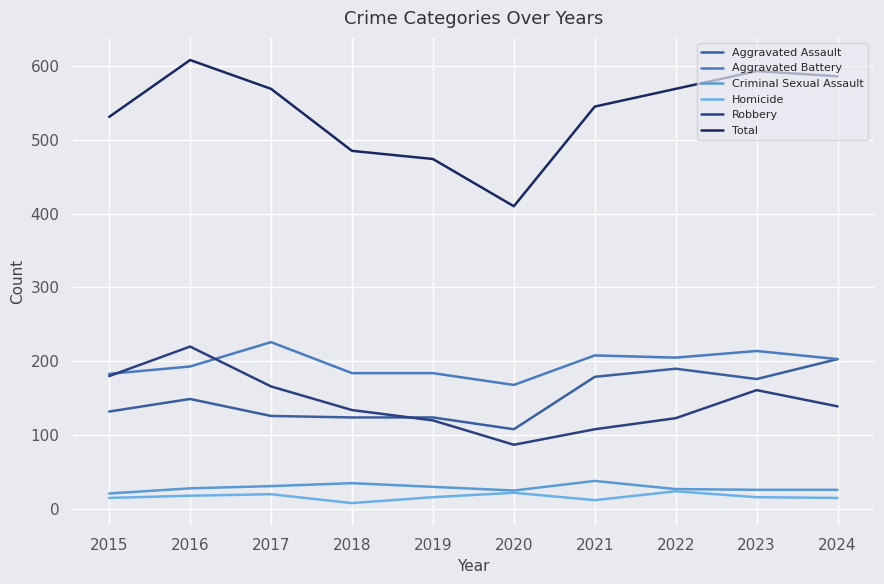

Is this an area chart (filled region under the line)?

No